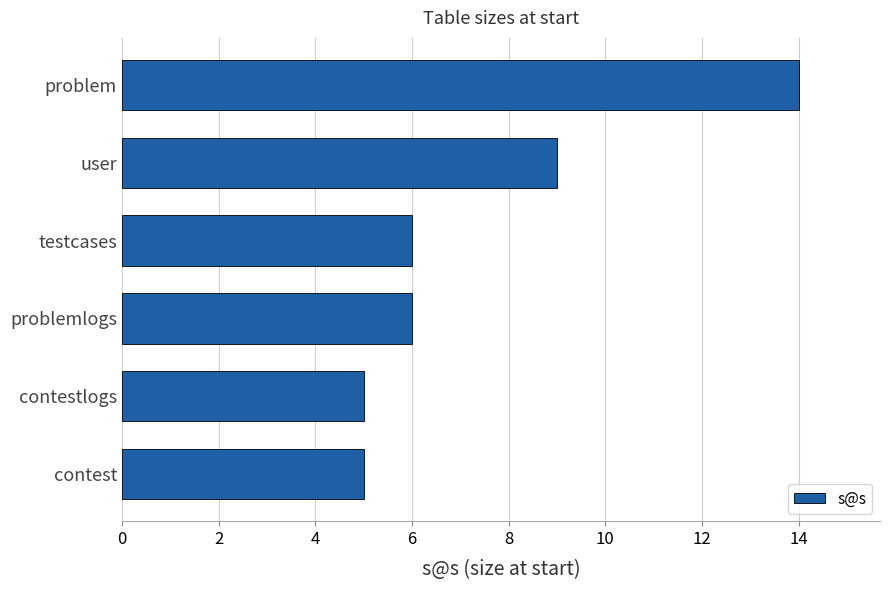

What is the change in value from contest to user?

+4